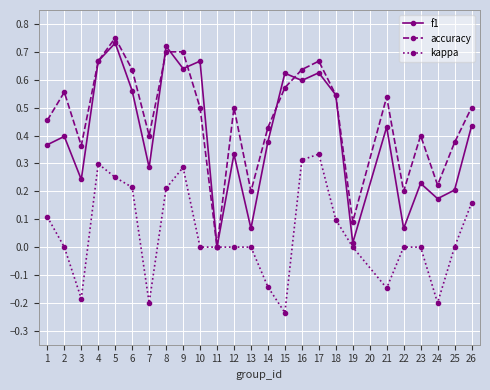

How many distinct data groups are displayed?

3